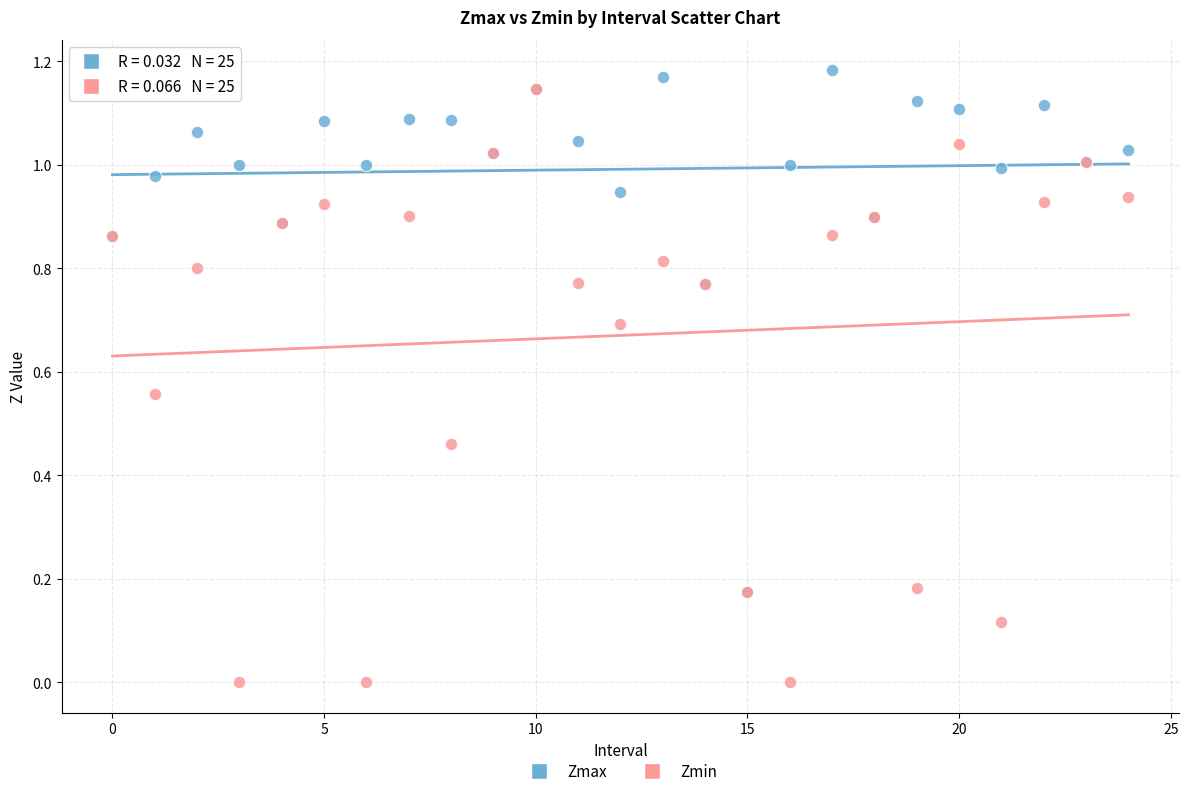

What are all the series names shown in the legend?

Zmax, Zmin